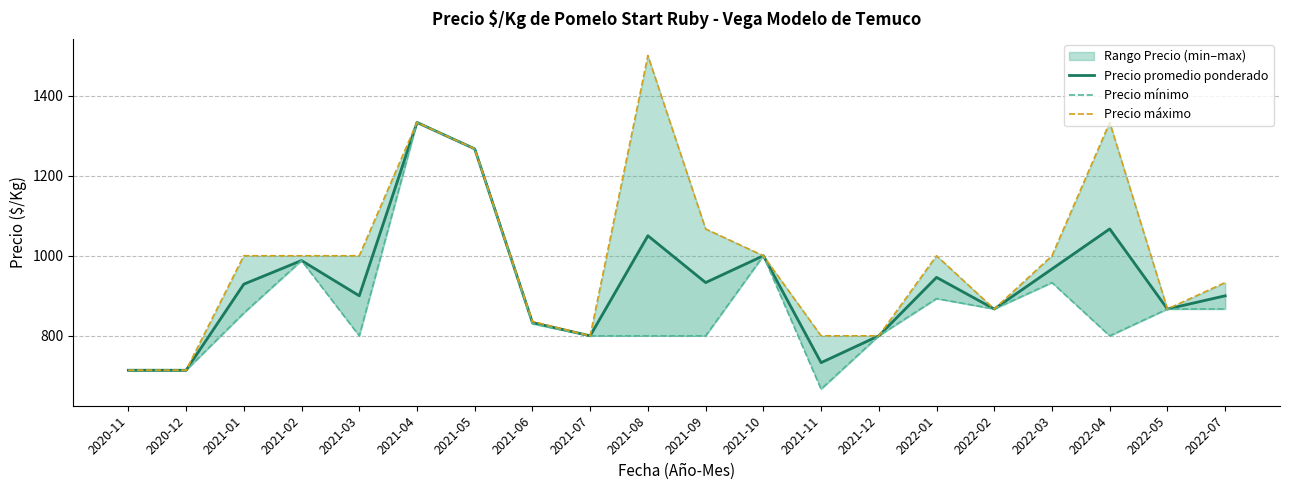

What is the label of the 19th point from the left?

2022-05